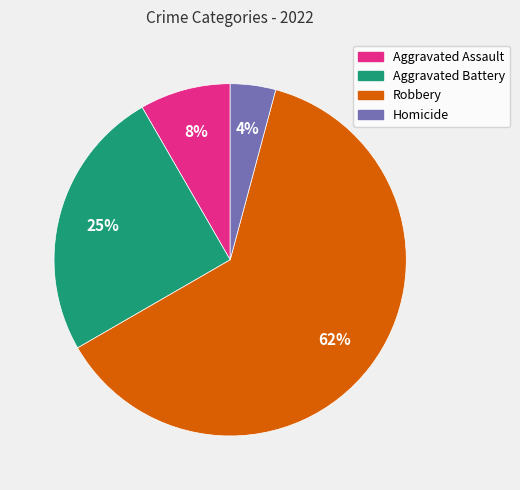

To the nearest percent, what portion does Homicide represent?

4%